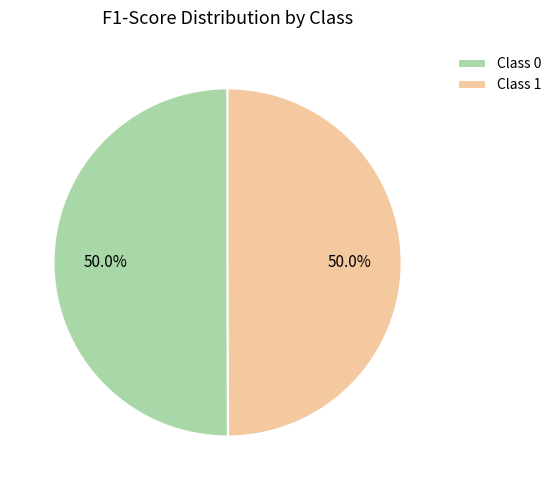

What is the total percentage of Class 0 and Class 1?

100.0%